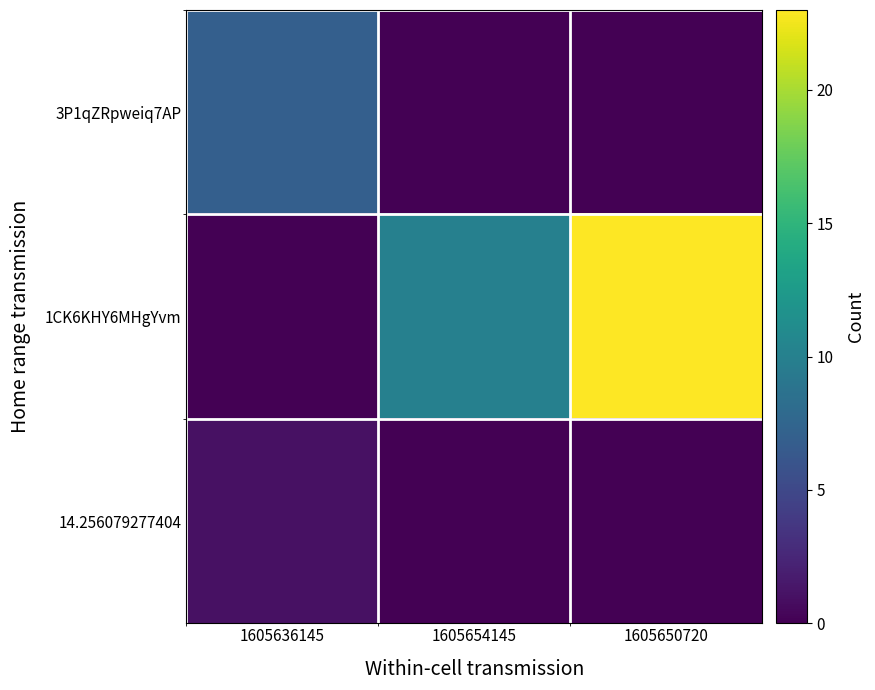

What is the highest value of the 3P1qZRpweiq7AP series?

7